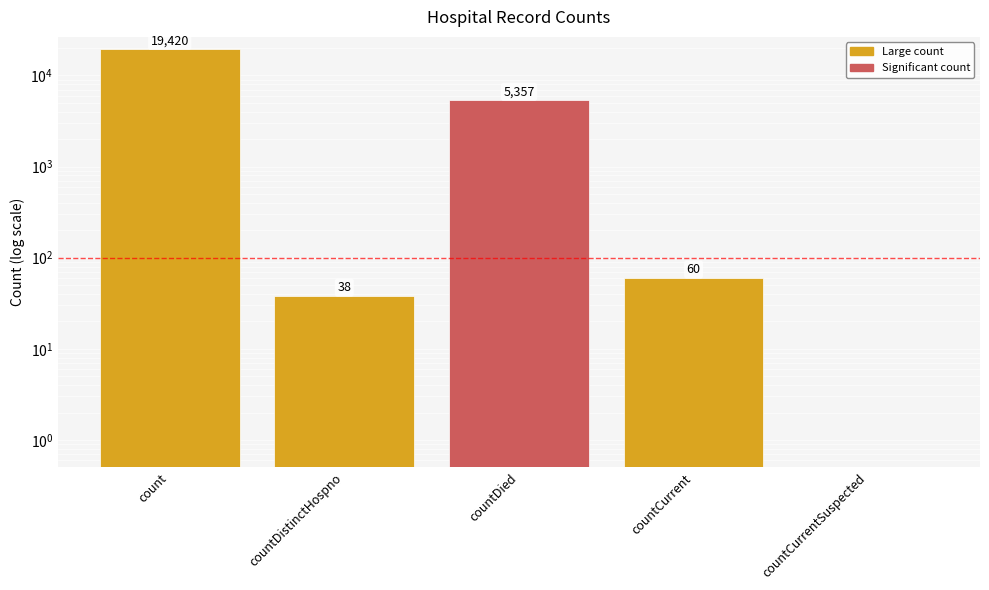

At which category does the chart reach its minimum across all series?

countCurrentSuspected